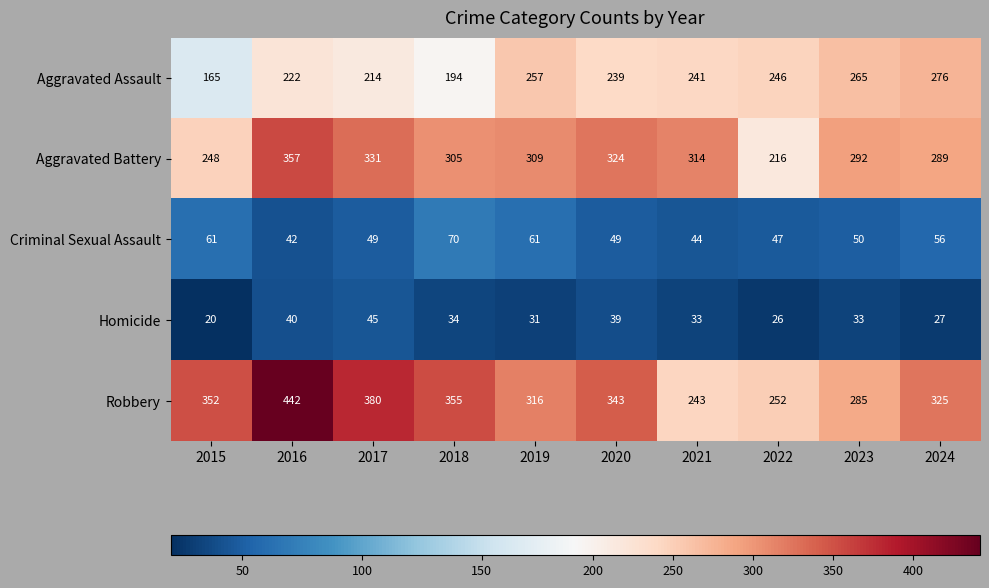

Which series has the largest total across all categories?

Robbery